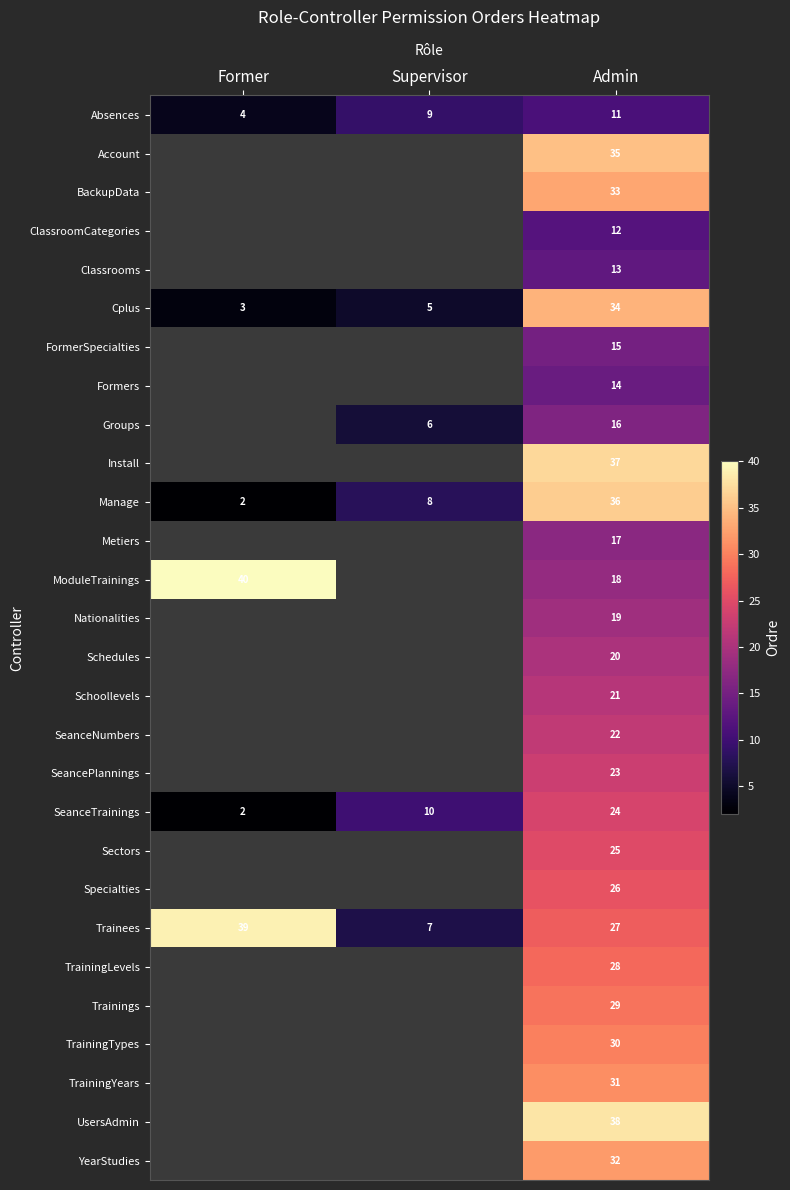

What is the difference between the highest and lowest values at Former?

38.0